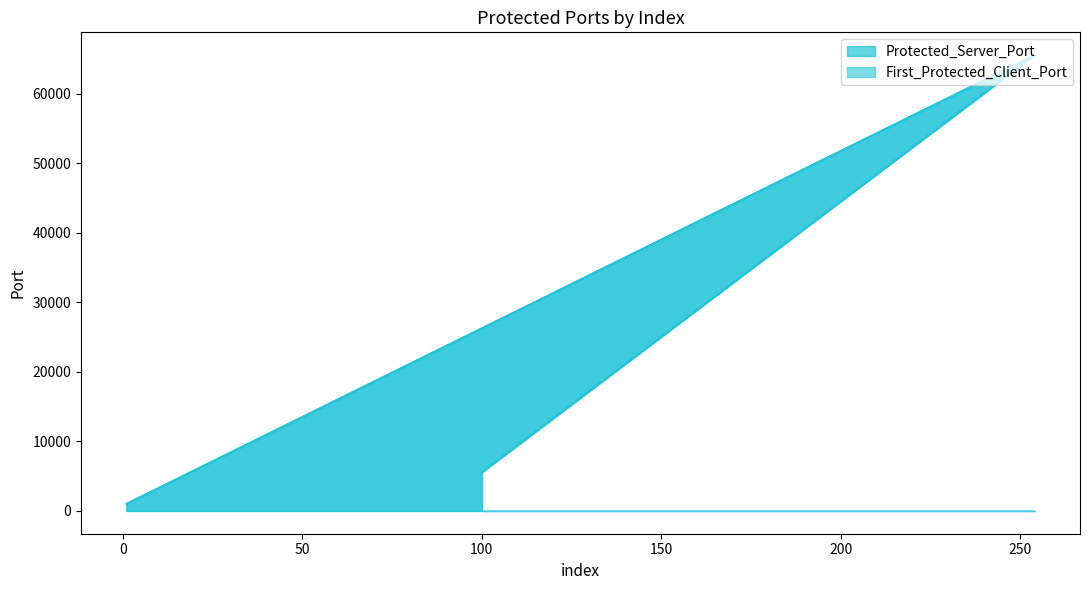

What is the maximum value for Protected_Server_Port?

65534